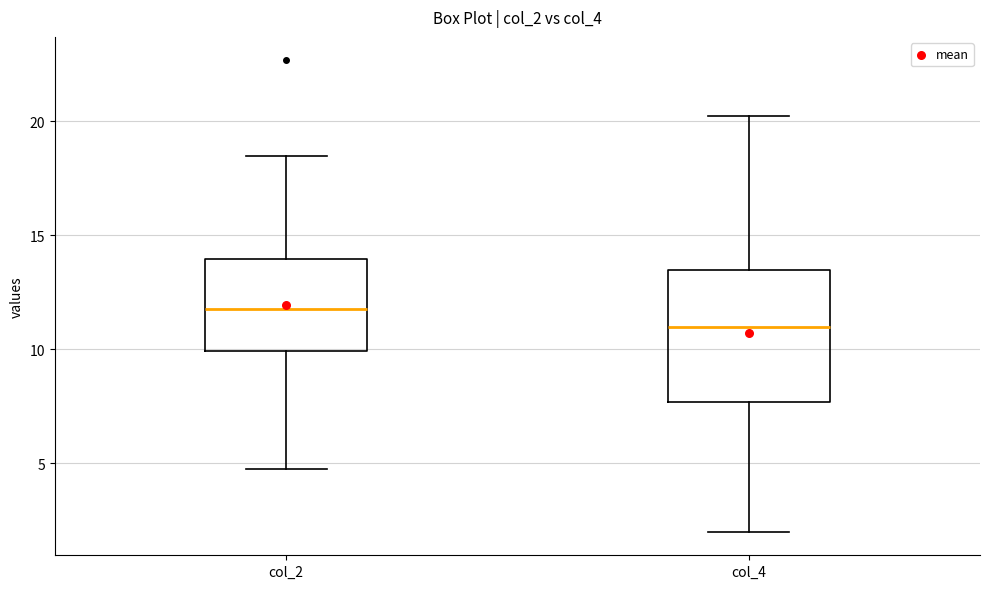

Which box's median line is the lowest?

col_4